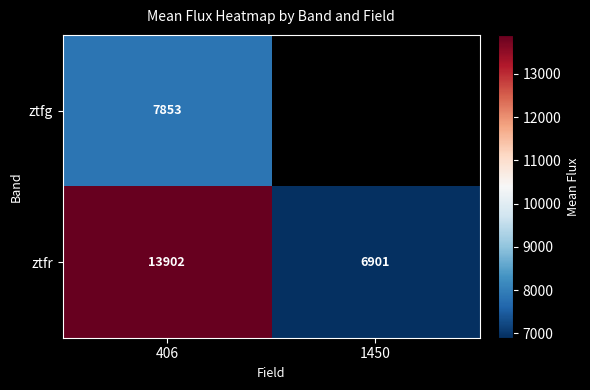

Is the value of ztfr at 406 greater than the value of ztfg at 406?

Yes